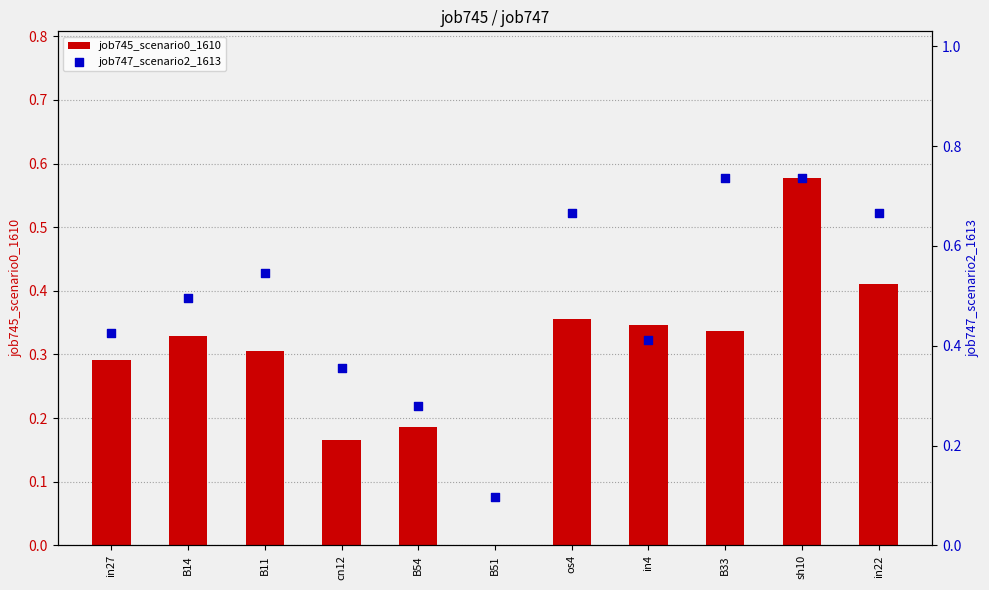

Which series has the largest total across all categories?

job747_scenario2_1613